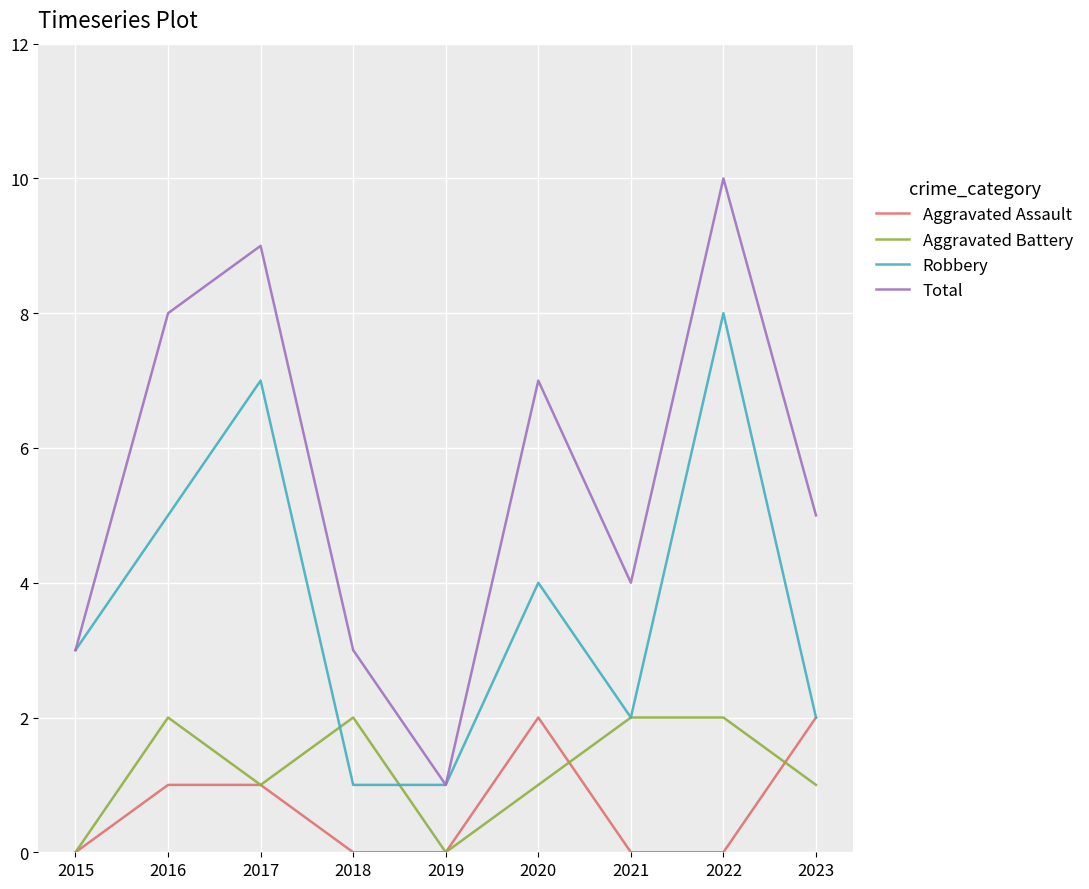

Is it true that Total equals 5 at 2023?

True